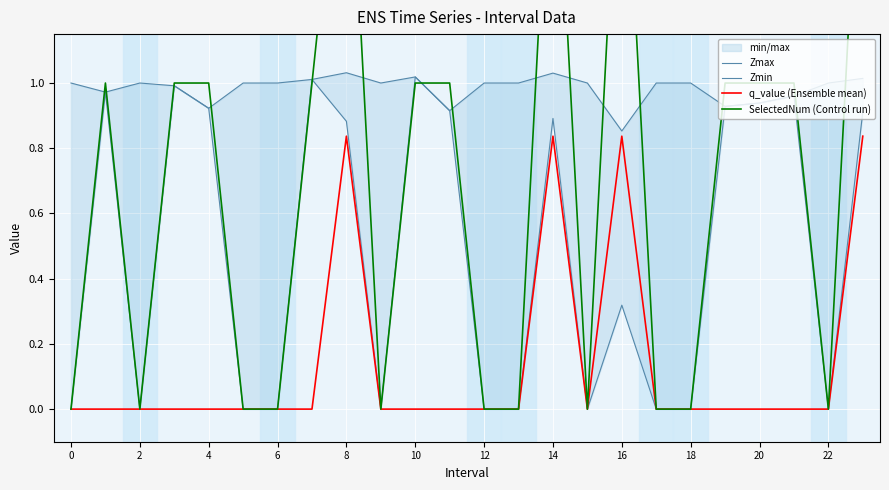

True or false: q_value (Ensemble mean) has a value of 0.0 at 0.

True